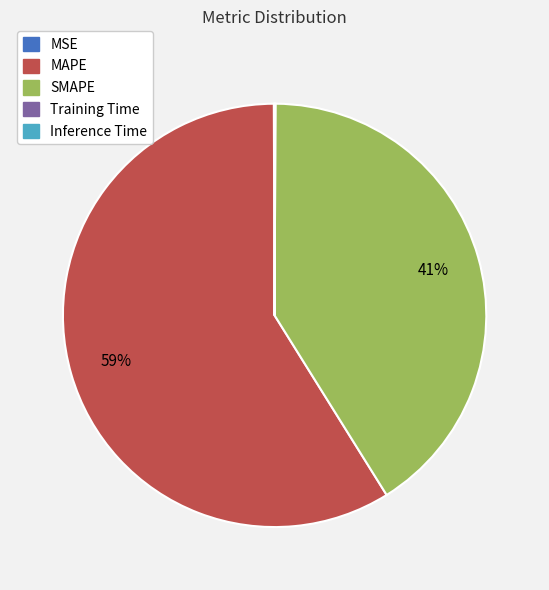

Which has a higher value, SMAPE or MAPE?

MAPE